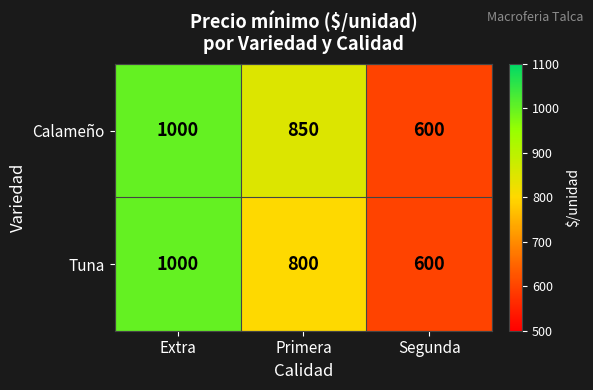

How many data points does each series have?

3